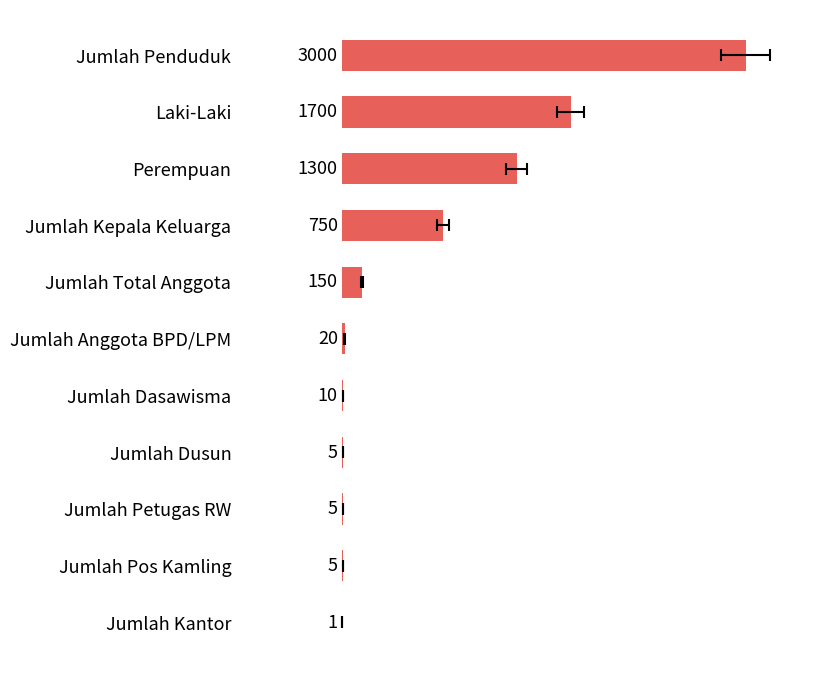

How many bars are there in total?

11